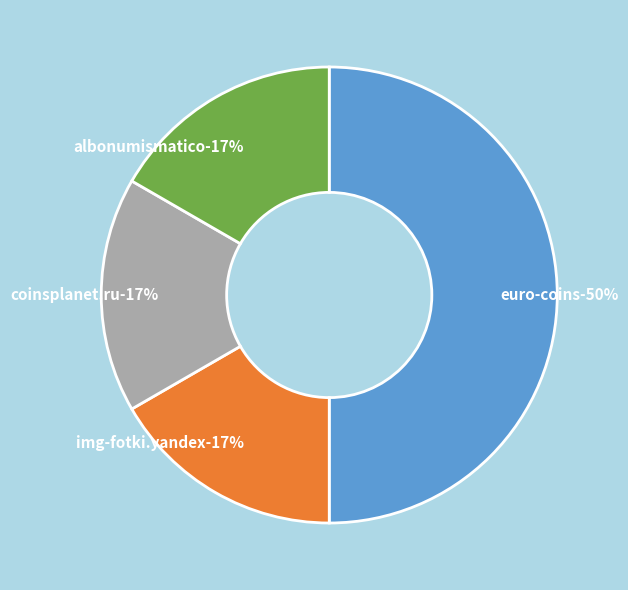

What is the change in value from euro-coins to coinsplanet.ru?

-2